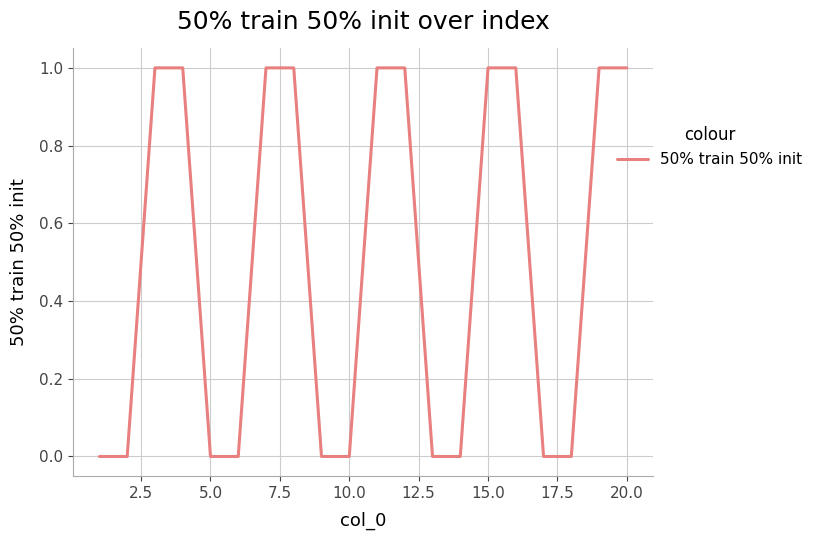

What is the difference between the maximum and minimum values?

1